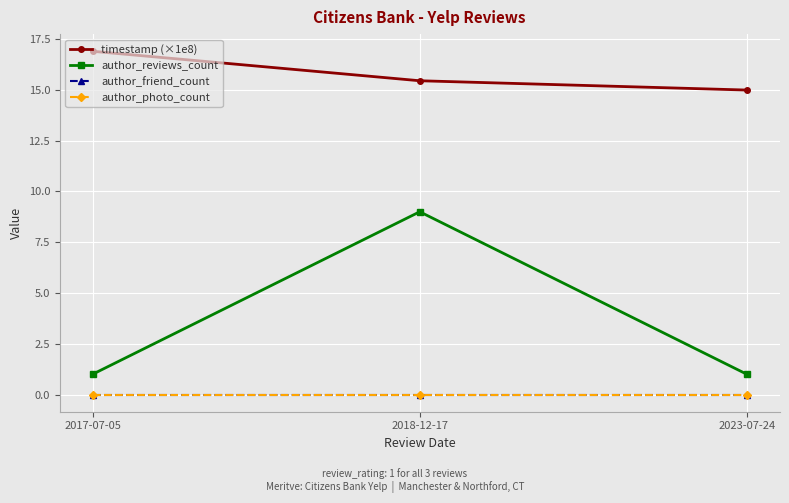

What is the maximum value shown in the chart?

16.9